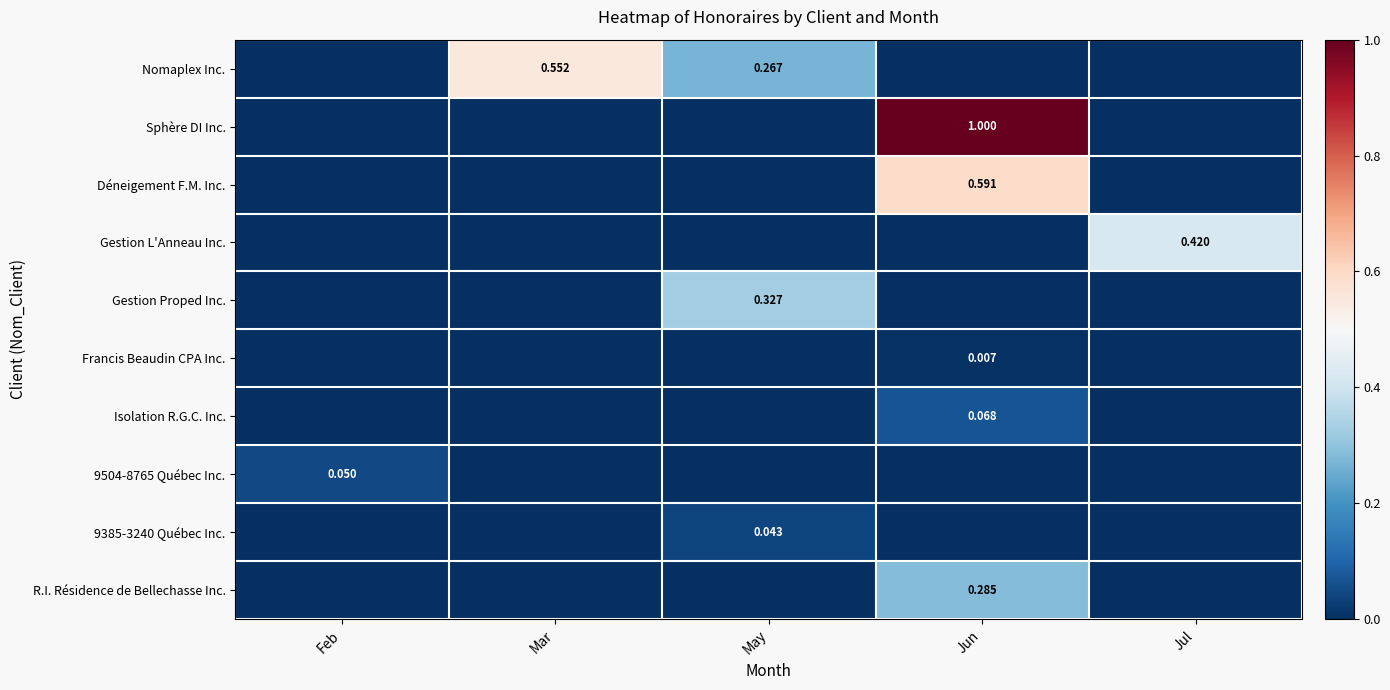

At which category is the sum across all series the highest?

Jun